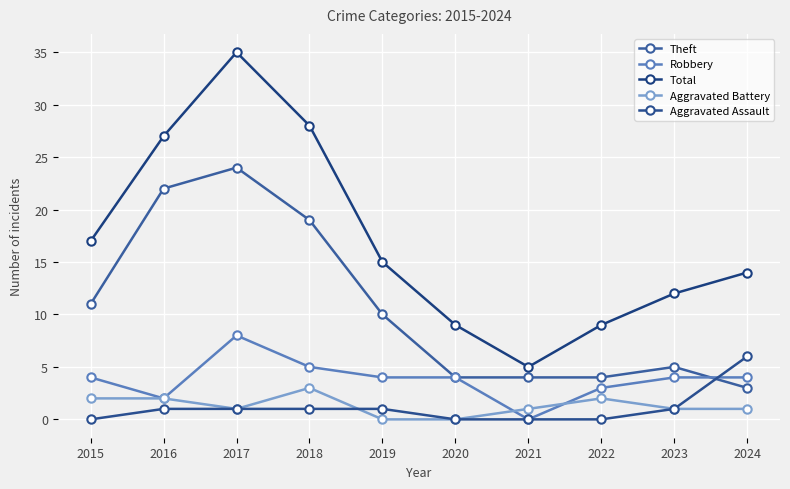

Is it true that Aggravated Assault equals -4 at 2022?

False